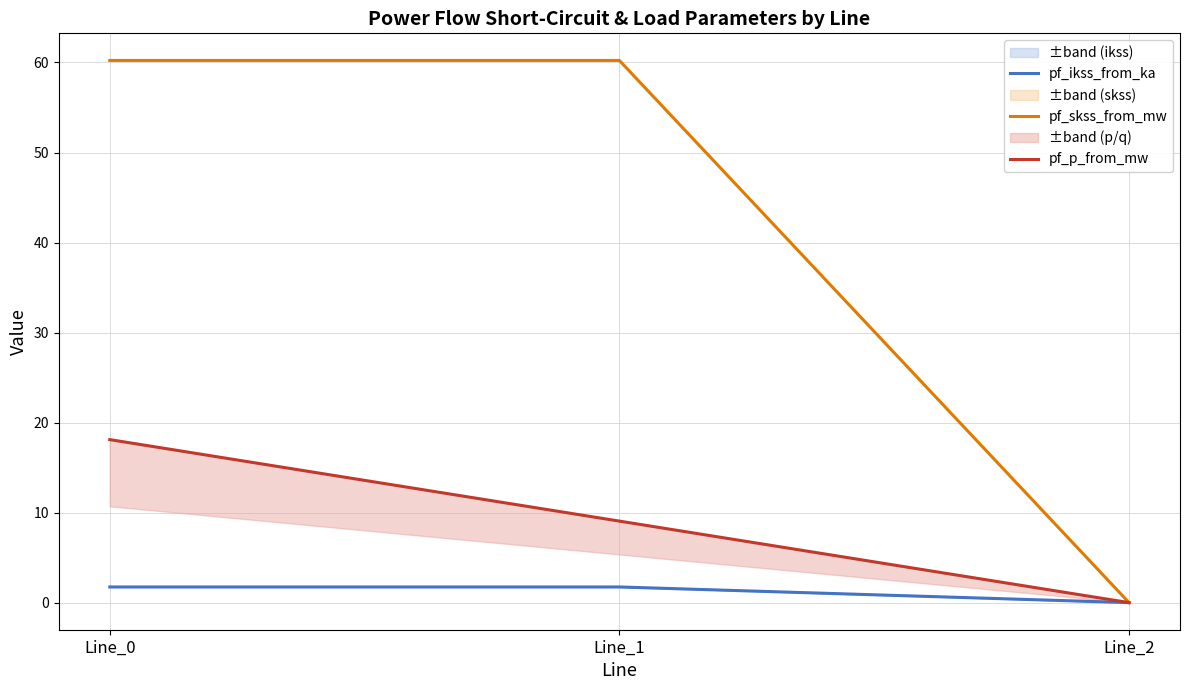

What is the difference between the maximum and minimum values in the pf_p_from_mw series?

18.1